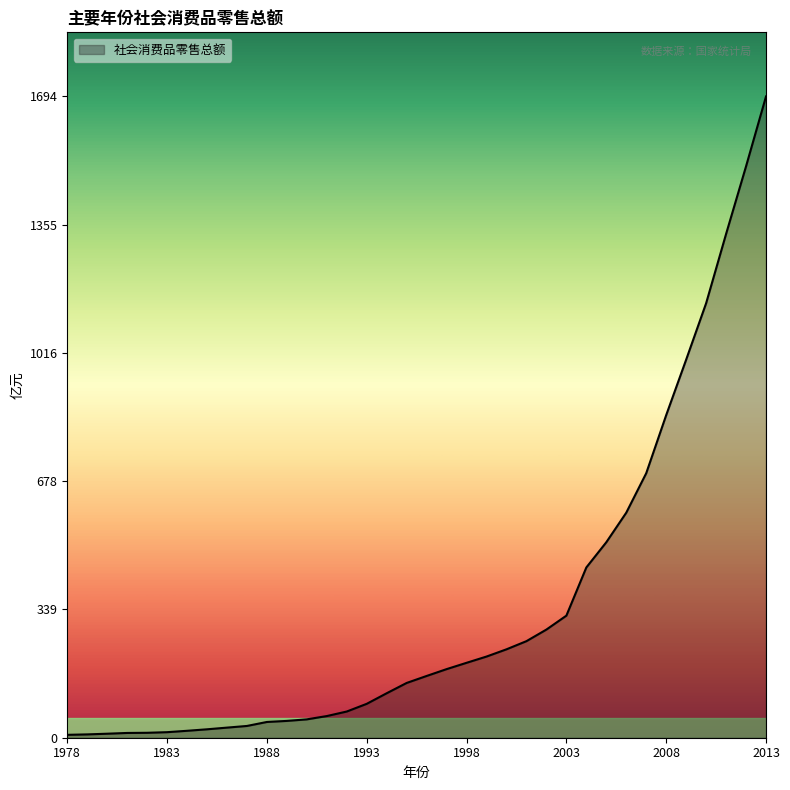

What is the difference between the maximum and minimum values?

1686.1